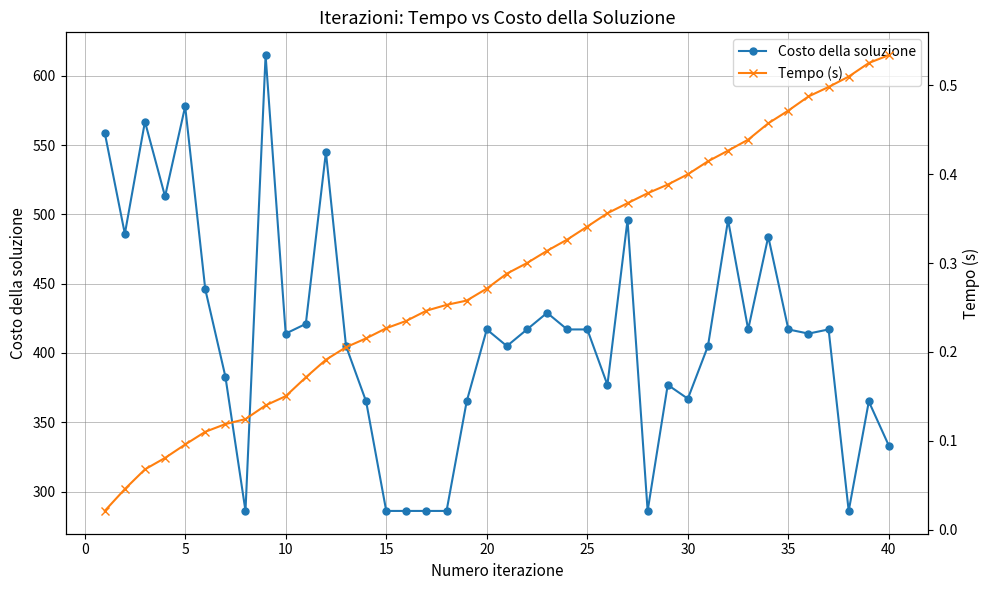

What are all the series names shown in the legend?

Costo della soluzione, Tempo (s)